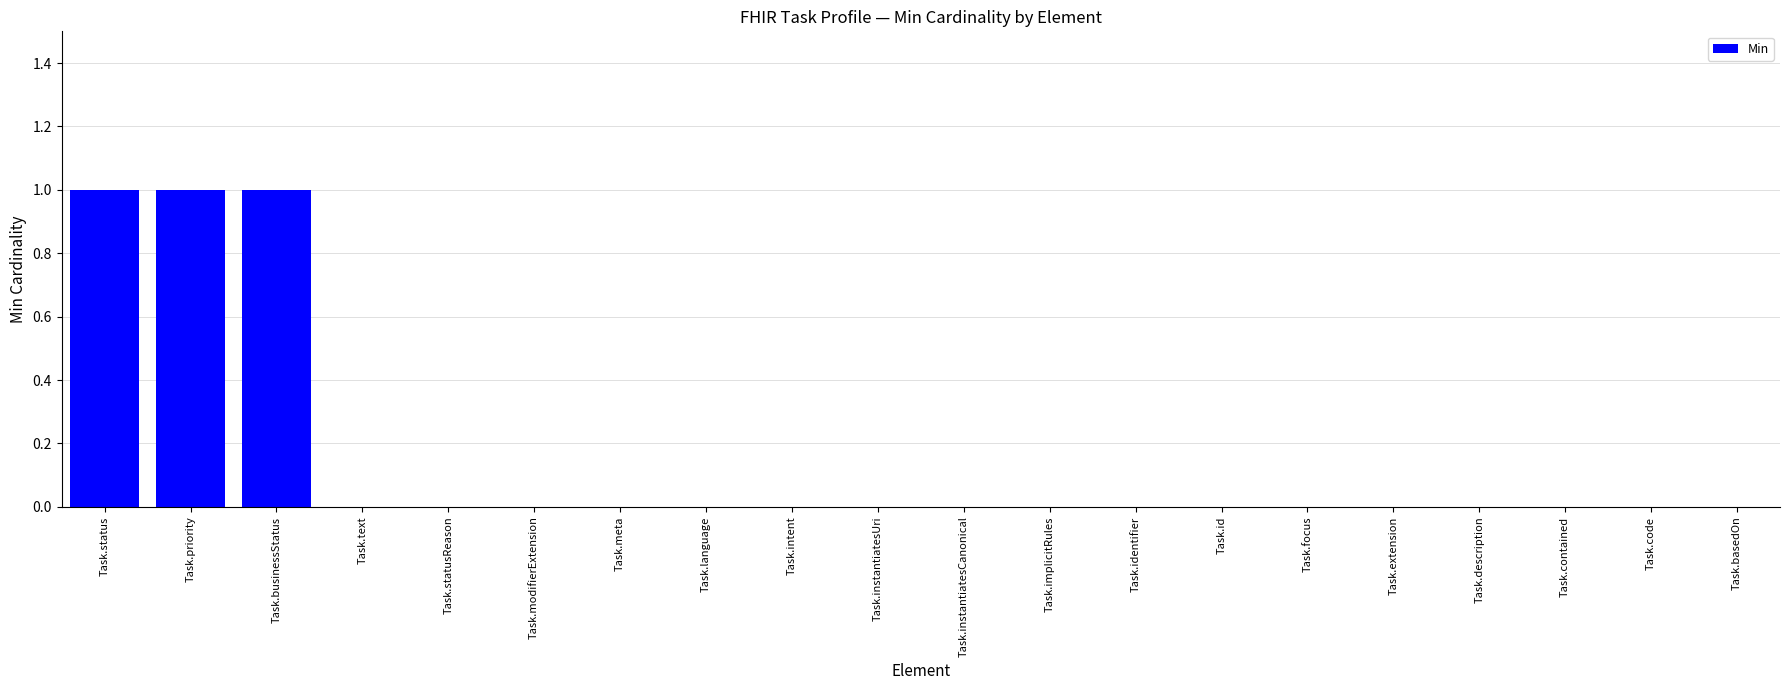

Reading left to right, extract all data points from this chart.

Task.status=1	Task.priority=1	Task.businessStatus=1	Task.text=0	Task.statusReason=0	Task.modifierExtension=0	Task.meta=0	Task.language=0	Task.intent=0	Task.instantiatesUri=0	Task.instantiatesCanonical=0	Task.implicitRules=0	Task.identifier=0	Task.id=0	Task.focus=0	Task.extension=0	Task.description=0	Task.contained=0	Task.code=0	Task.basedOn=0